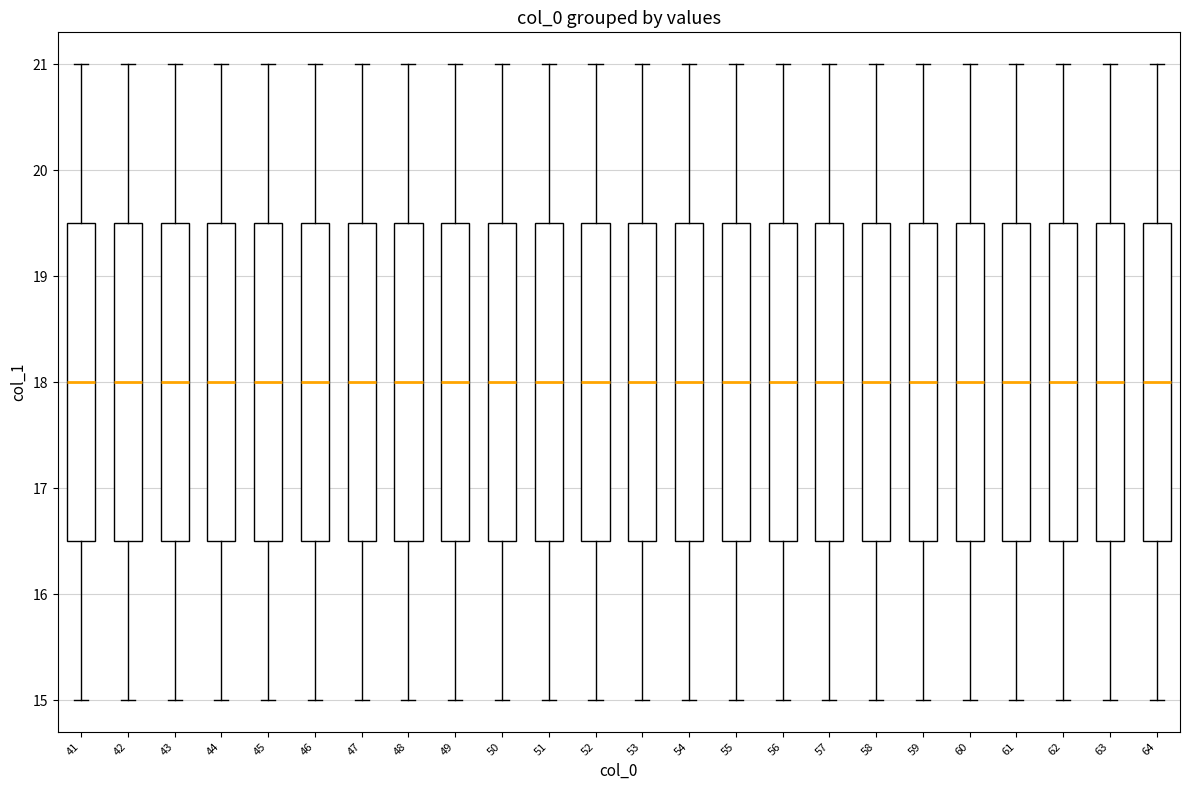

Where does the lower whisker of the box at x = 57 end on the y-axis? The values are not printed on the chart, so give them approximately, as read against the axis.

15.0